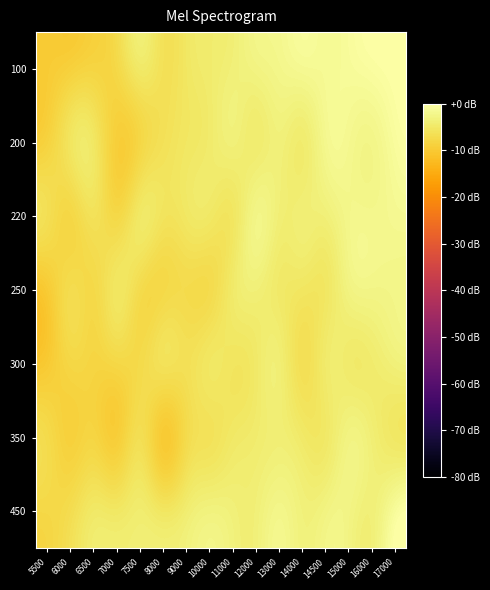

Reading left to right, transcribe all the data shown in this chart.

100: 5500=-9.7	6000=-8.9	6500=-8.3	7000=-7.7	7500=-4.9	8000=-6.3	9000=-5.3	10000=-4.4	11000=-3.6	12000=-2.9	13000=-2.3	14000=-1.6	14500=-1.5	15000=-1.1	16000=-0.5	17000=0.0
200: 5500=-8.5	6000=-5.6	6500=-5.3	7000=-9.2	7500=-7.9	8000=-6.3	9000=-5.3	10000=-4.6	11000=-3.6	12000=-4.3	13000=-3.5	14000=-4.3	14500=-2.0	15000=-1.8	16000=-2.4	17000=-0.8
220: 5500=-6.6	6000=-7.8	6500=-6.2	7000=-7.7	7500=-5.1	8000=-5.8	9000=-5.3	10000=-5.1	11000=-5.3	12000=-2.6	13000=-3.8	14000=-3.8	14500=-3.6	15000=-2.2	16000=-2.1	17000=-1.7
250: 5500=-9.7	6000=-7.1	6500=-7.5	7000=-5.4	7500=-7.1	8000=-7.6	9000=-7.2	10000=-7.1	11000=-4.7	12000=-3.7	13000=-4.8	14000=-5.4	14500=-5.3	15000=-3.0	16000=-2.5	17000=-2.4
300: 5500=-9.9	6000=-8.0	6500=-8.3	7000=-7.8	7500=-7.4	8000=-6.1	9000=-6.4	10000=-5.3	11000=-5.6	12000=-4.8	13000=-4.0	14000=-6.5	14500=-4.7	15000=-4.6	16000=-4.4	17000=-3.6
350: 5500=-7.4	6000=-8.9	6500=-8.2	7000=-9.3	7500=-6.6	8000=-9.9	9000=-7.2	10000=-6.0	11000=-5.0	12000=-4.4	13000=-3.9	14000=-4.9	14500=-4.9	15000=-3.0	16000=-3.9	17000=-5.1
450: 5500=-7.8	6000=-6.9	6500=-5.0	7000=-5.2	7500=-4.3	8000=-5.4	9000=-4.2	10000=-3.2	11000=-3.6	12000=-3.7	13000=-2.3	14000=-3.5	14500=-3.0	15000=-2.7	16000=-3.6	17000=-1.0